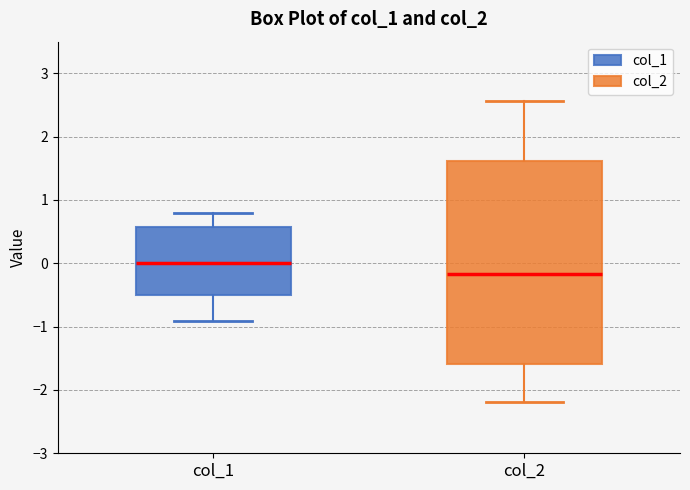

Which box is the tallest, from its lower edge to its upper edge?

col_2